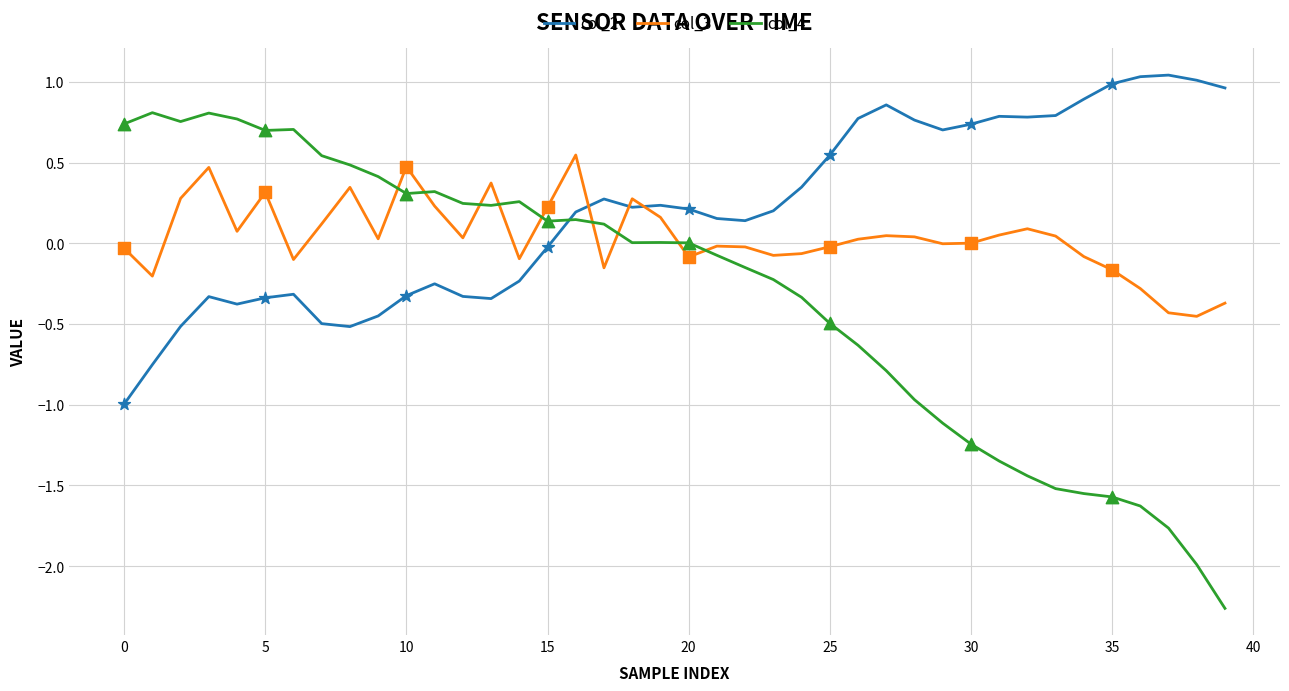

True or false: col_3 and col_4 intersect in this chart.

True